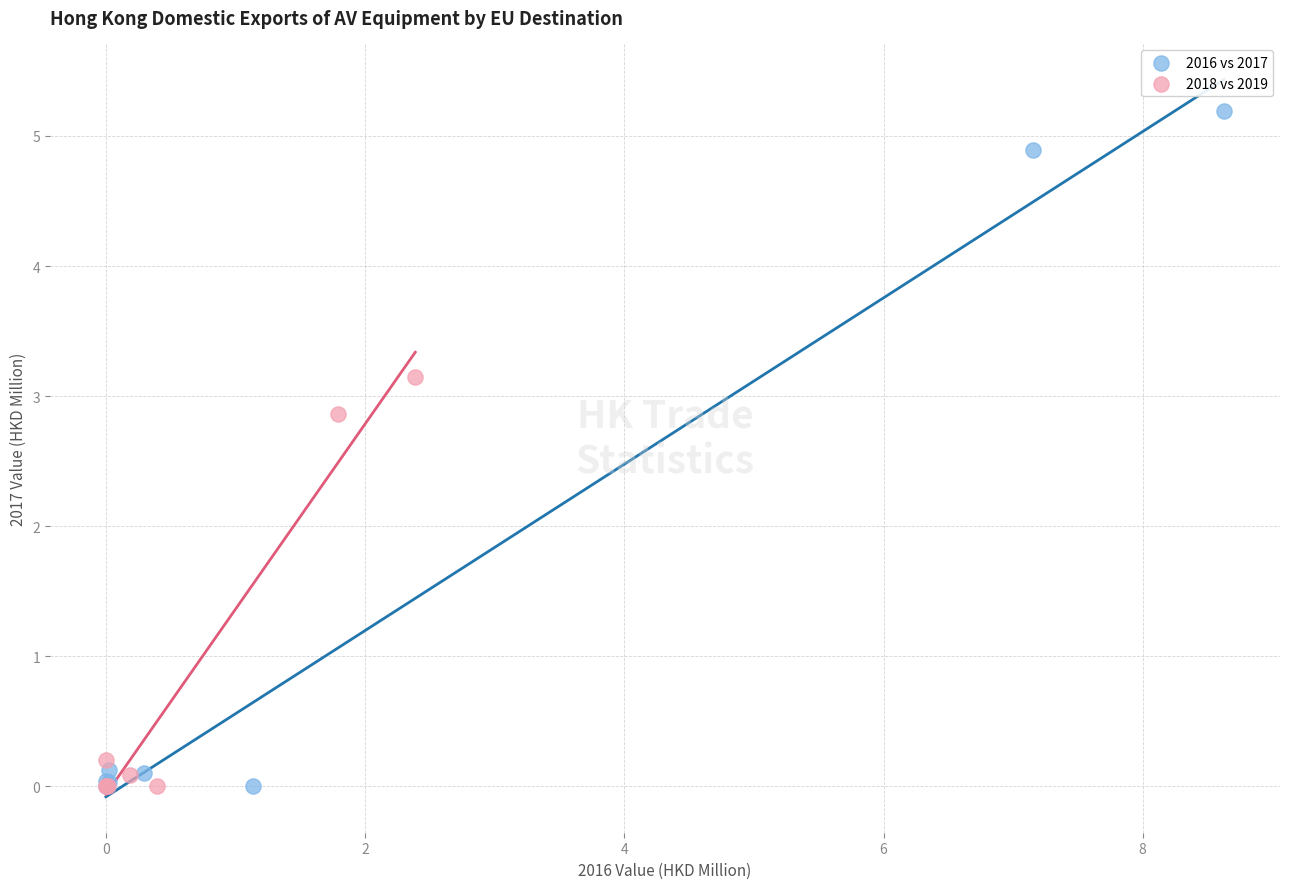

Which series contains the highest Y value?

2016 vs 2017